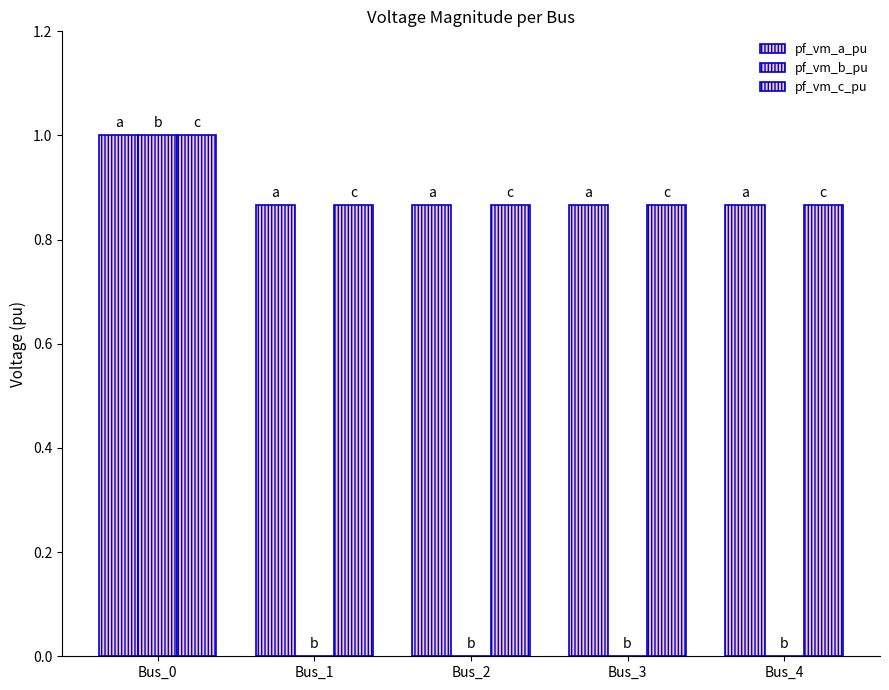

How many categories are shown in the chart?

5